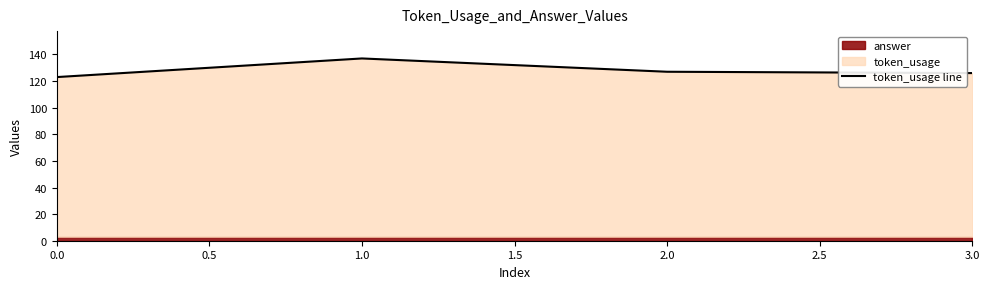

How many values are below 127?

2